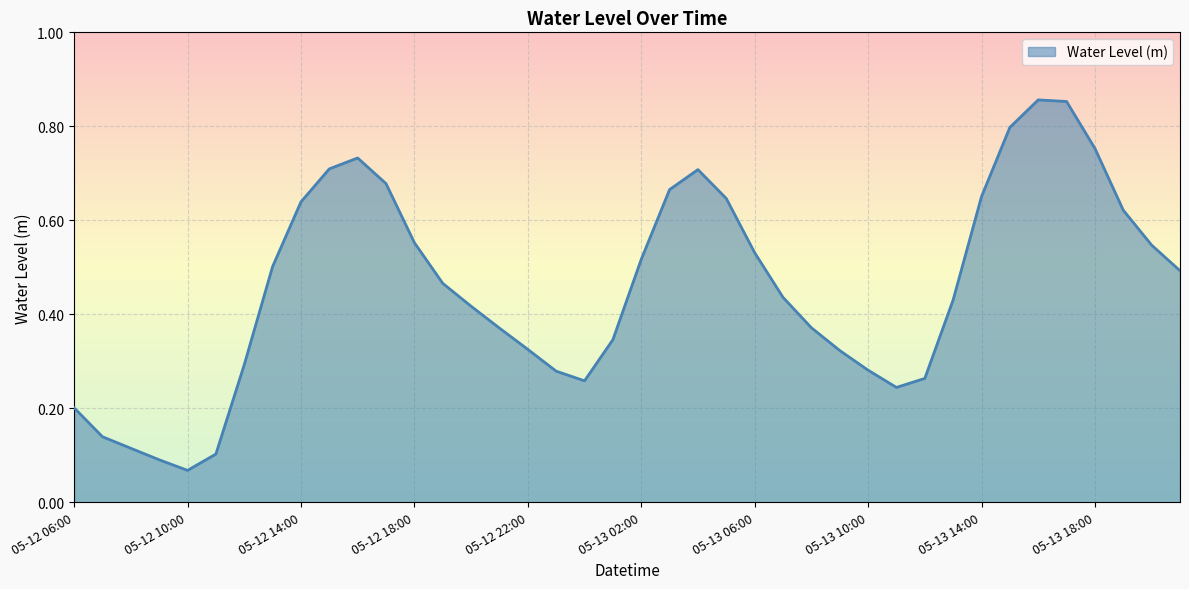

True or false: the data has more than 0 interior local peaks.

True